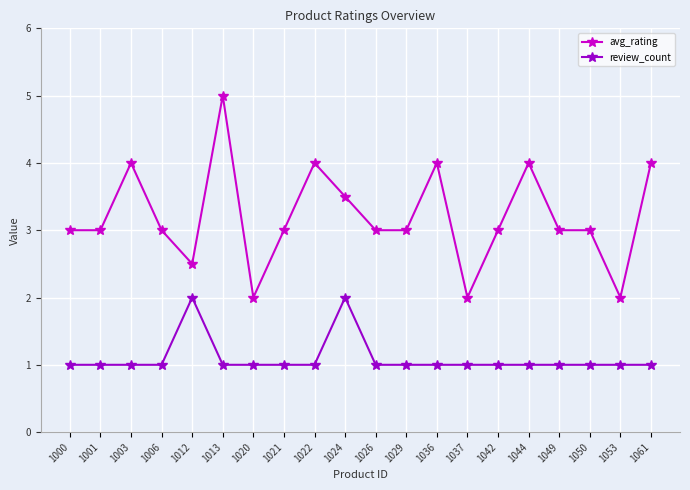

What is the minimum value shown in the chart?

1.0